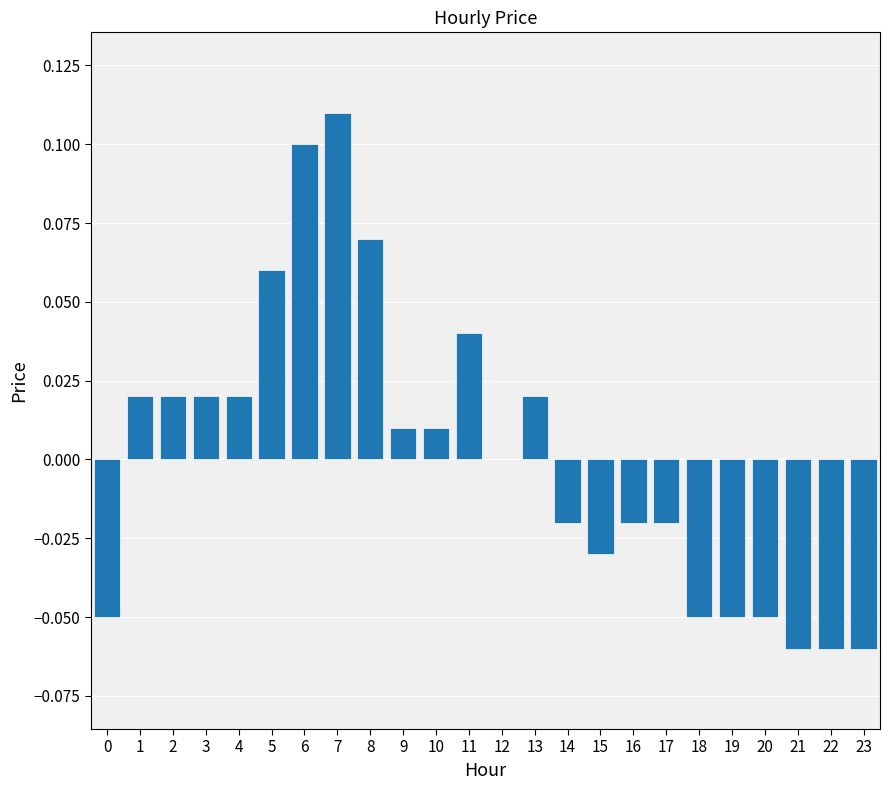

Which label corresponds to the largest value in the chart?

7